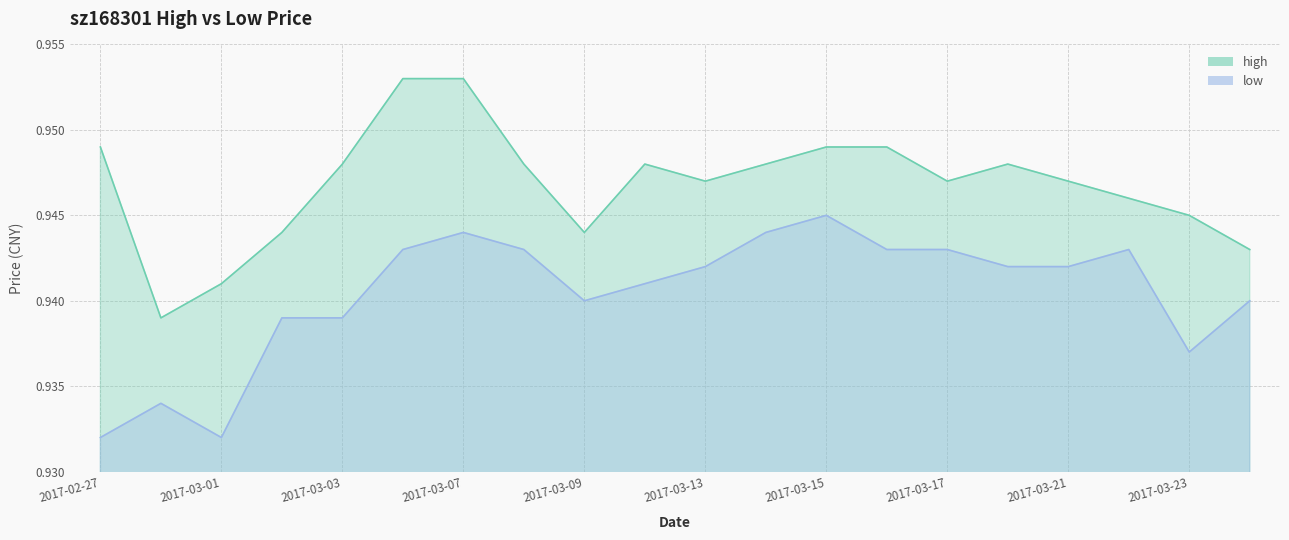

What is the sum of the high values at 2017-03-23 and 2017-03-14?

1.9